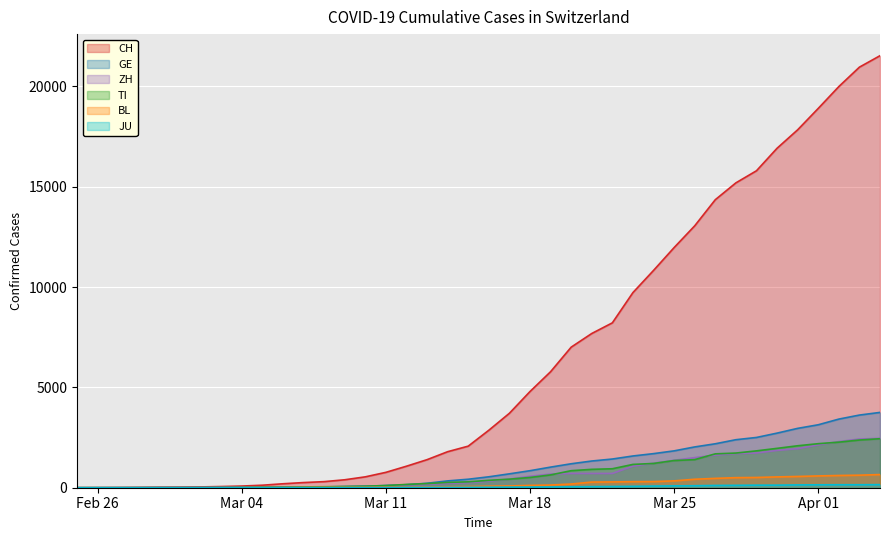

What is the spread (max minus min) of values at 2020-04-02?

19843